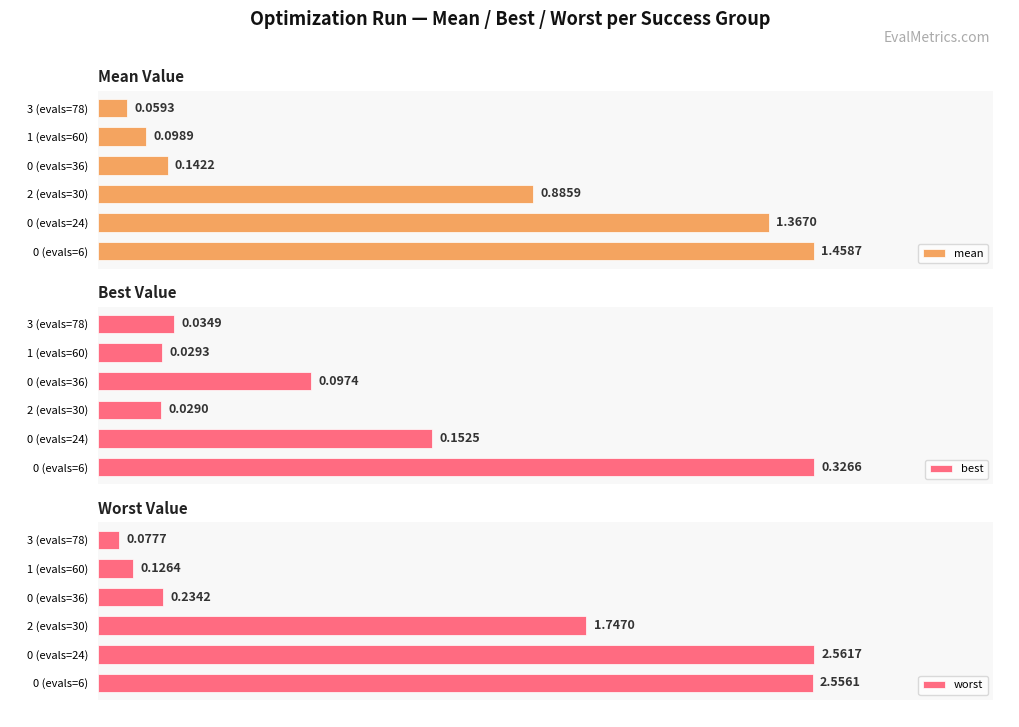

At how many categories does at least one series exceed 2?

2